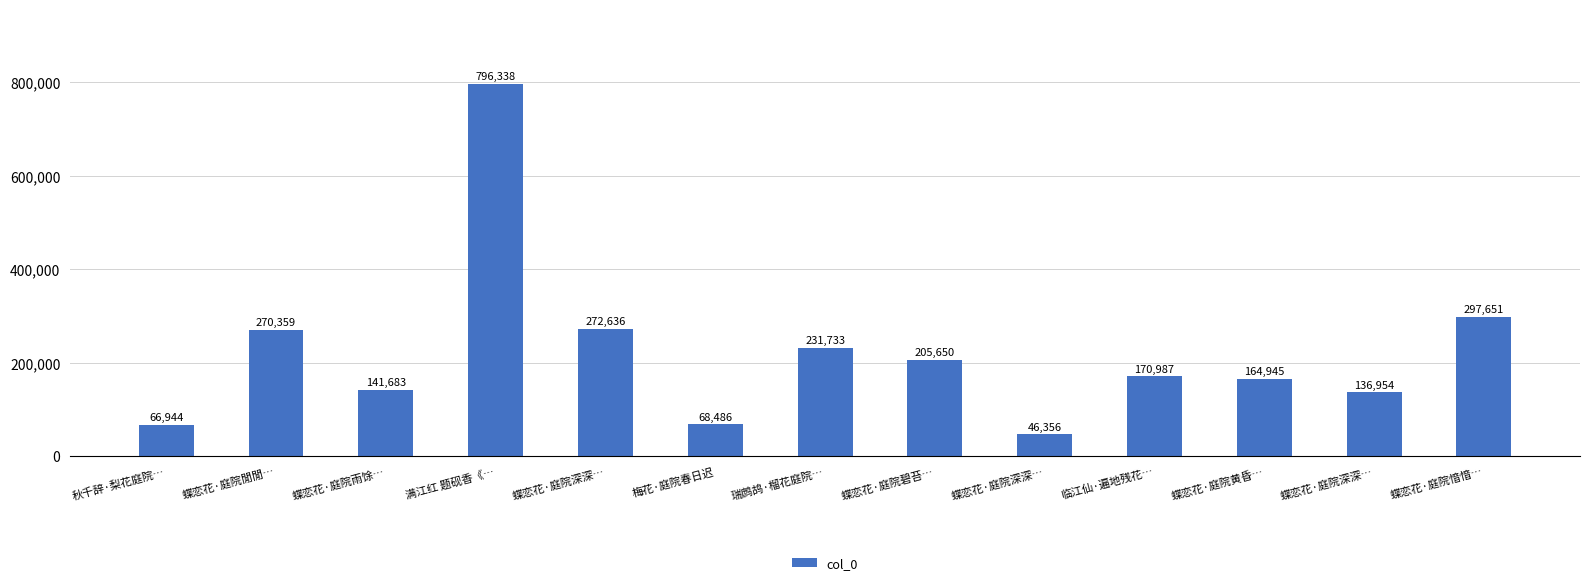

Where is the data nearest to the value 421347?

蝶恋花·庭院愔愔…